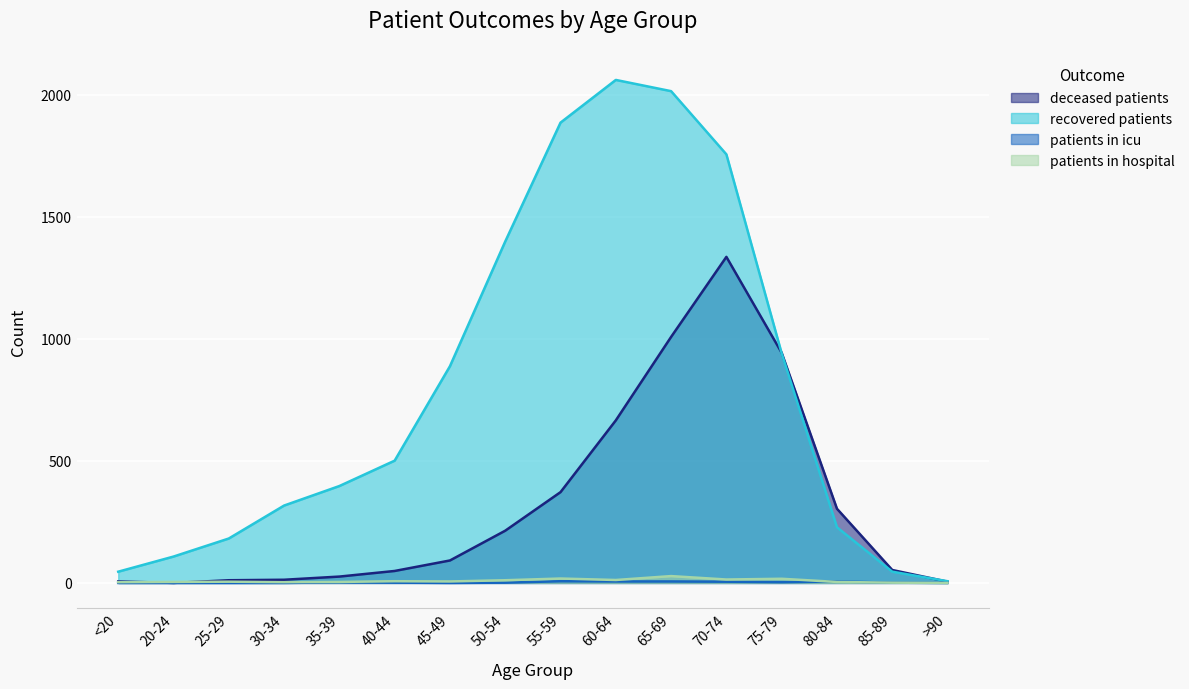

In patients_in_icu, how many points are lower than both neighbors (excluding endpoints)?

2